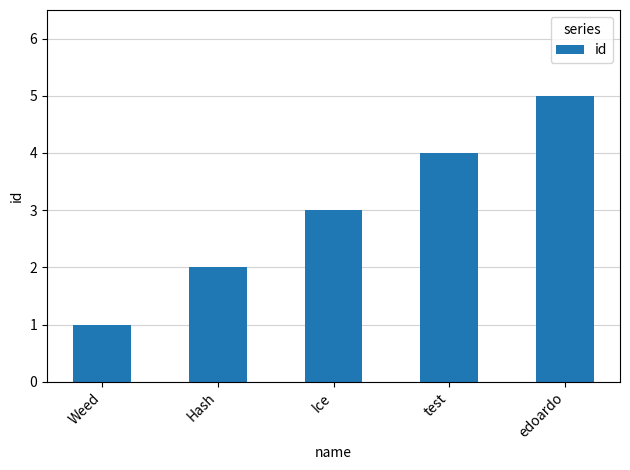

Is it true that the value at test is 4?

True